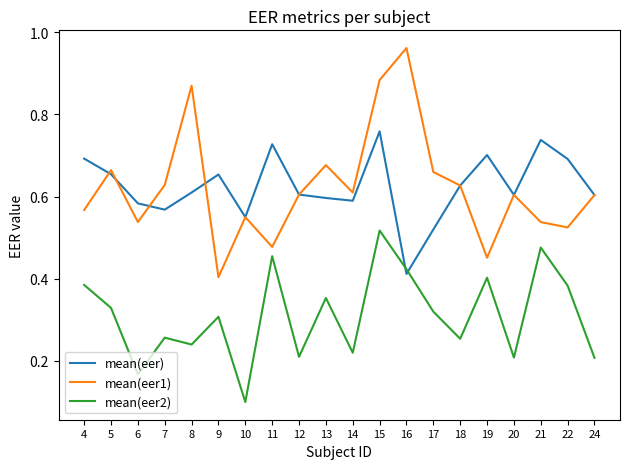

Between which two adjacent categories do mean(eer1) and mean(eer) first intersect?

4 and 5